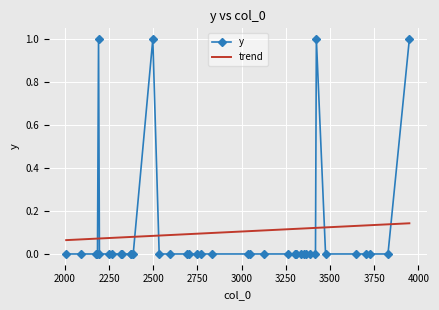

Which series ends up on top after the final intersection of y and trend?

y